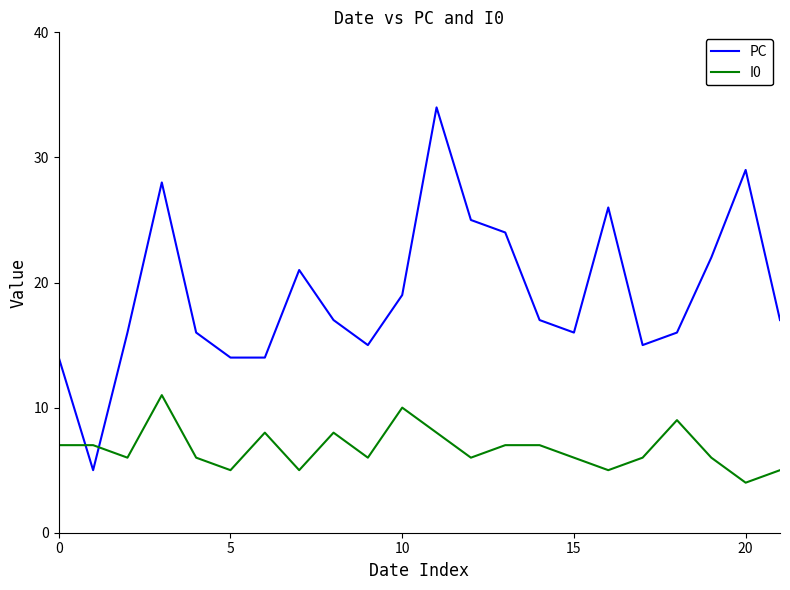

How many times do I0 and PC cross each other?

2